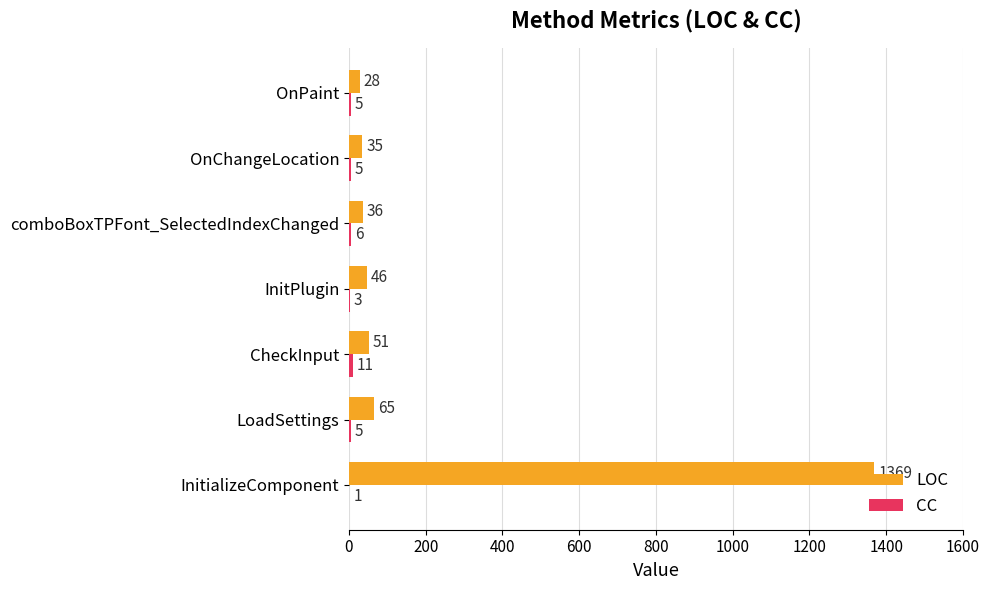

What is the total value across all series at InitializeComponent?

1370